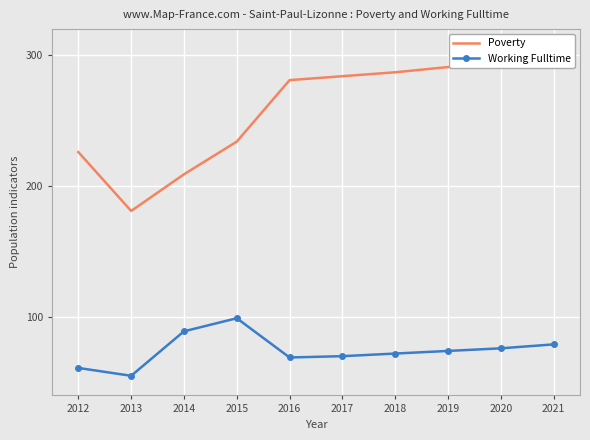

At how many categories does at least one series exceed 133?

10